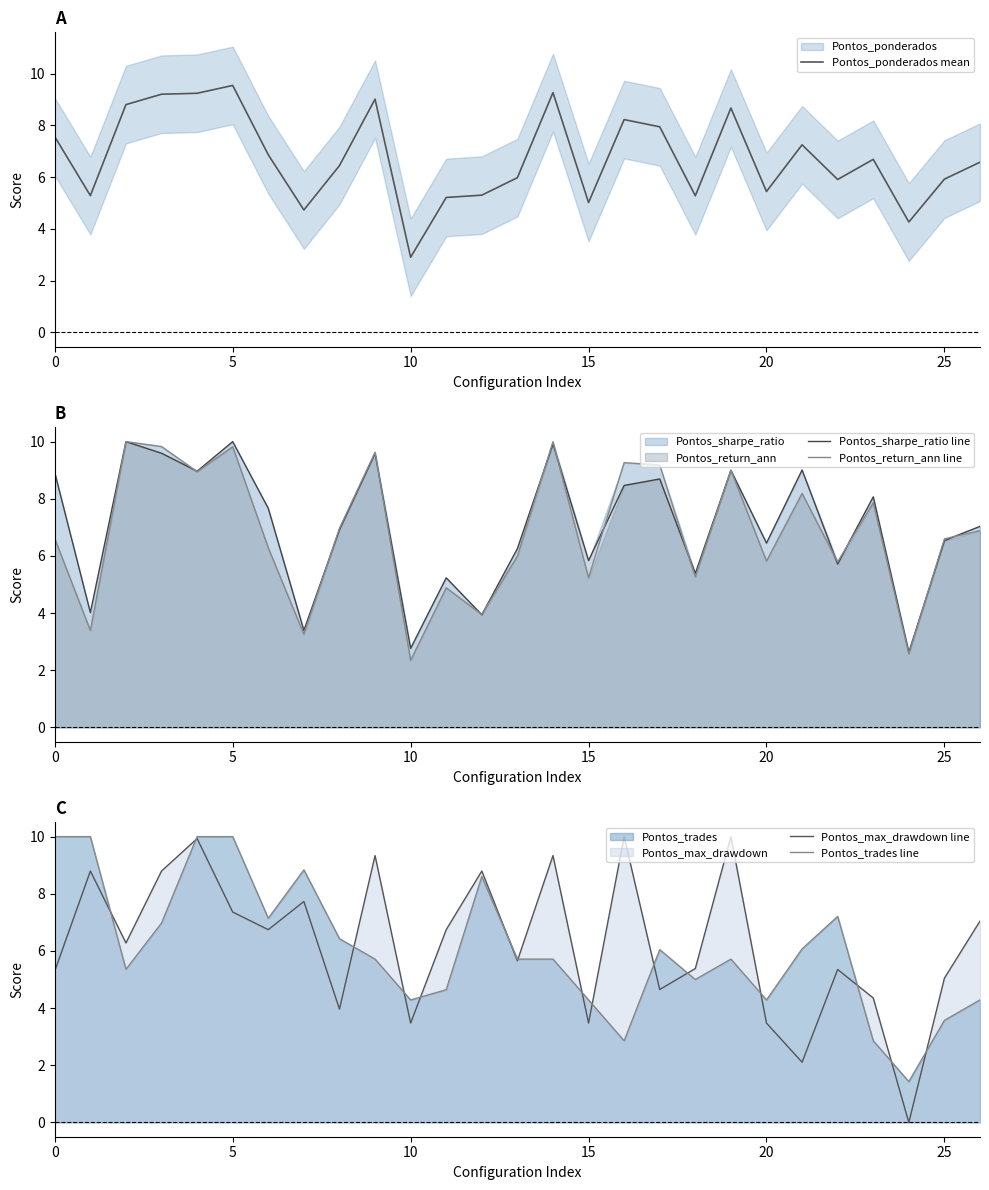

The value of Pontos_return_ann line at 17 is 4.9. True or false?

False